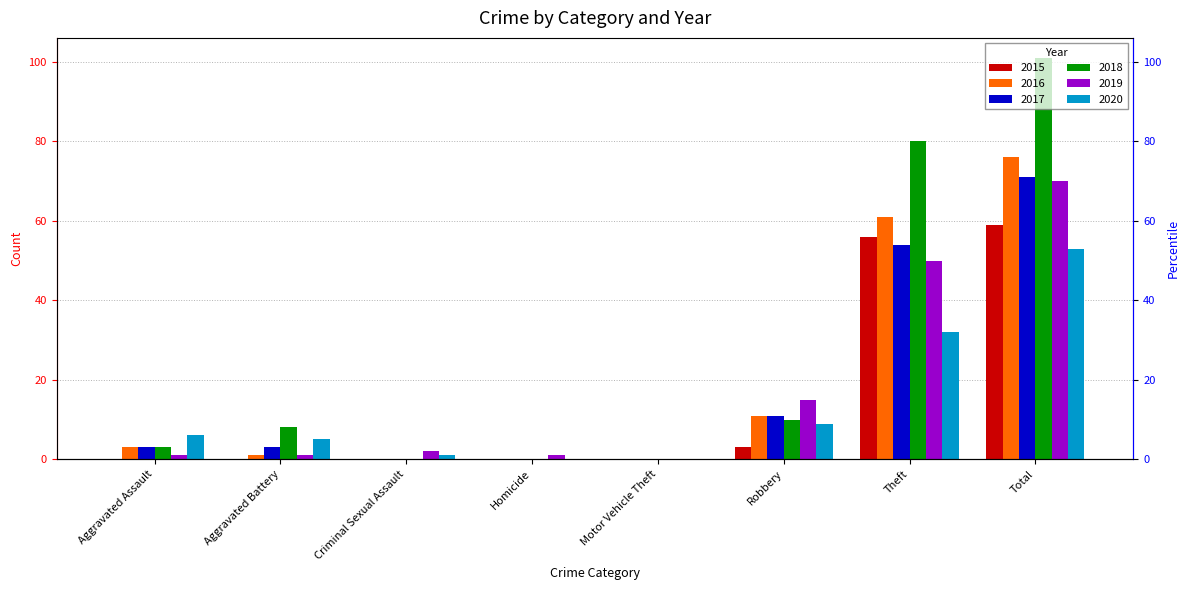

Reading left to right, transcribe all the data shown in this chart.

2015: Aggravated Assault=0	Aggravated Battery=0	Criminal Sexual Assault=0	Homicide=0	Motor Vehicle Theft=0	Robbery=3	Theft=56	Total=59
2016: Aggravated Assault=3	Aggravated Battery=1	Criminal Sexual Assault=0	Homicide=0	Motor Vehicle Theft=0	Robbery=11	Theft=61	Total=76
2017: Aggravated Assault=3	Aggravated Battery=3	Criminal Sexual Assault=0	Homicide=0	Motor Vehicle Theft=0	Robbery=11	Theft=54	Total=71
2018: Aggravated Assault=3	Aggravated Battery=8	Criminal Sexual Assault=0	Homicide=0	Motor Vehicle Theft=0	Robbery=10	Theft=80	Total=101
2019: Aggravated Assault=1	Aggravated Battery=1	Criminal Sexual Assault=2	Homicide=1	Motor Vehicle Theft=0	Robbery=15	Theft=50	Total=70
2020: Aggravated Assault=6	Aggravated Battery=5	Criminal Sexual Assault=1	Homicide=0	Motor Vehicle Theft=0	Robbery=9	Theft=32	Total=53